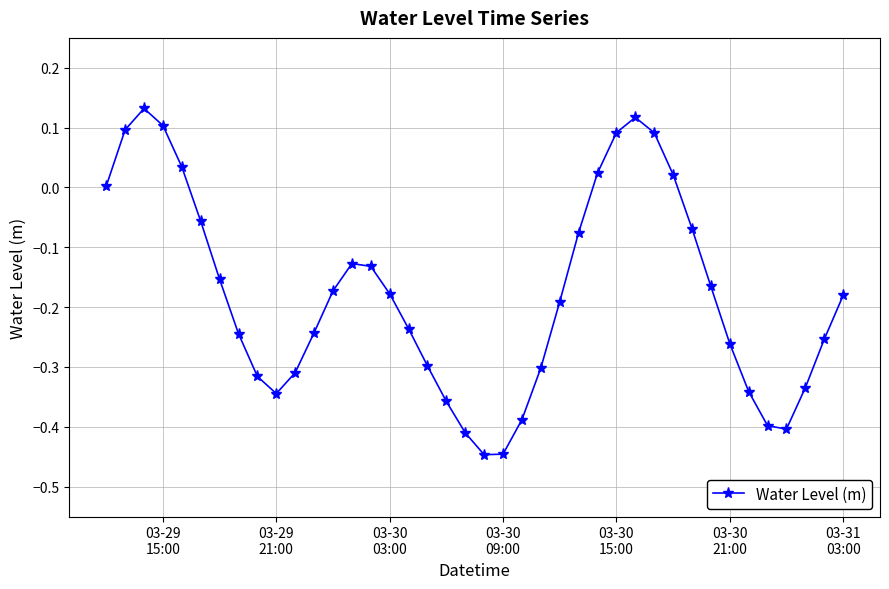

What is the difference between the maximum and minimum values?

0.6